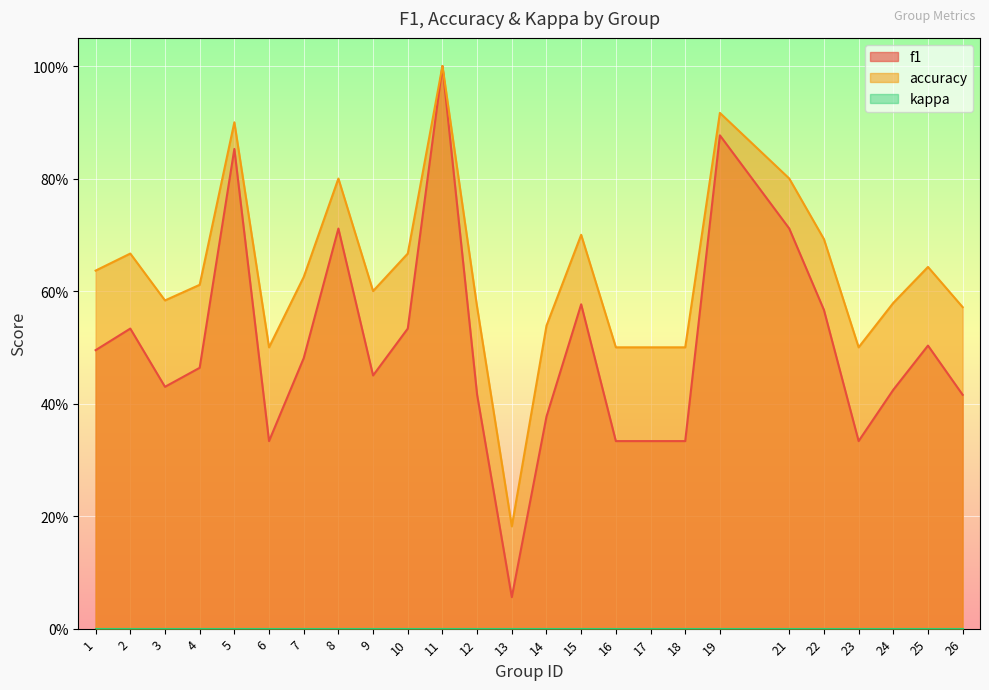

Which series has the largest range (max minus min)?

f1